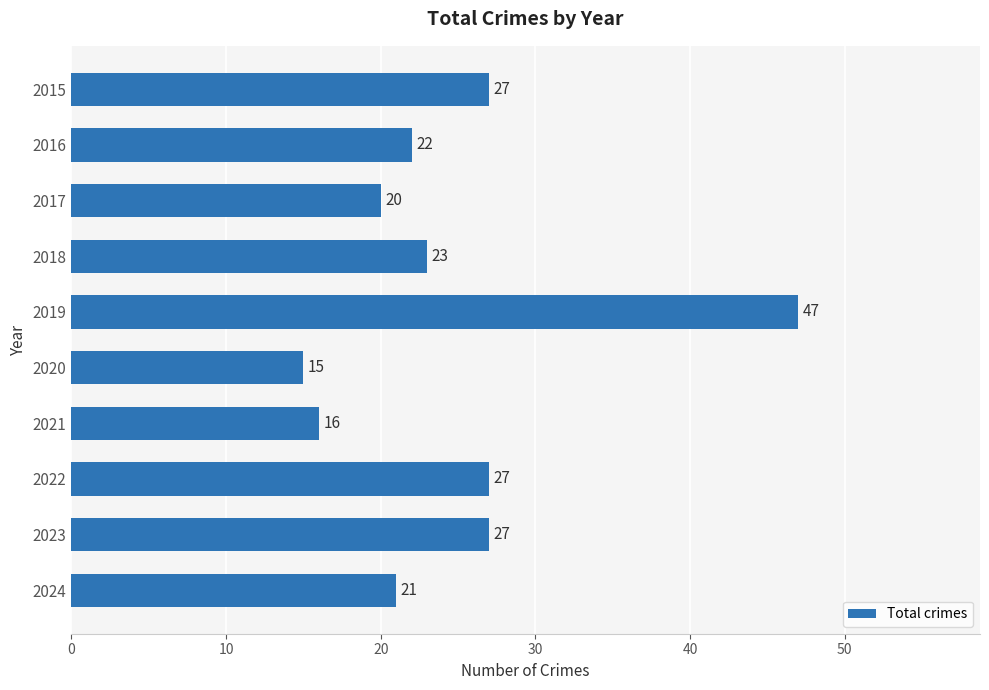

Are the bars horizontal?

Yes